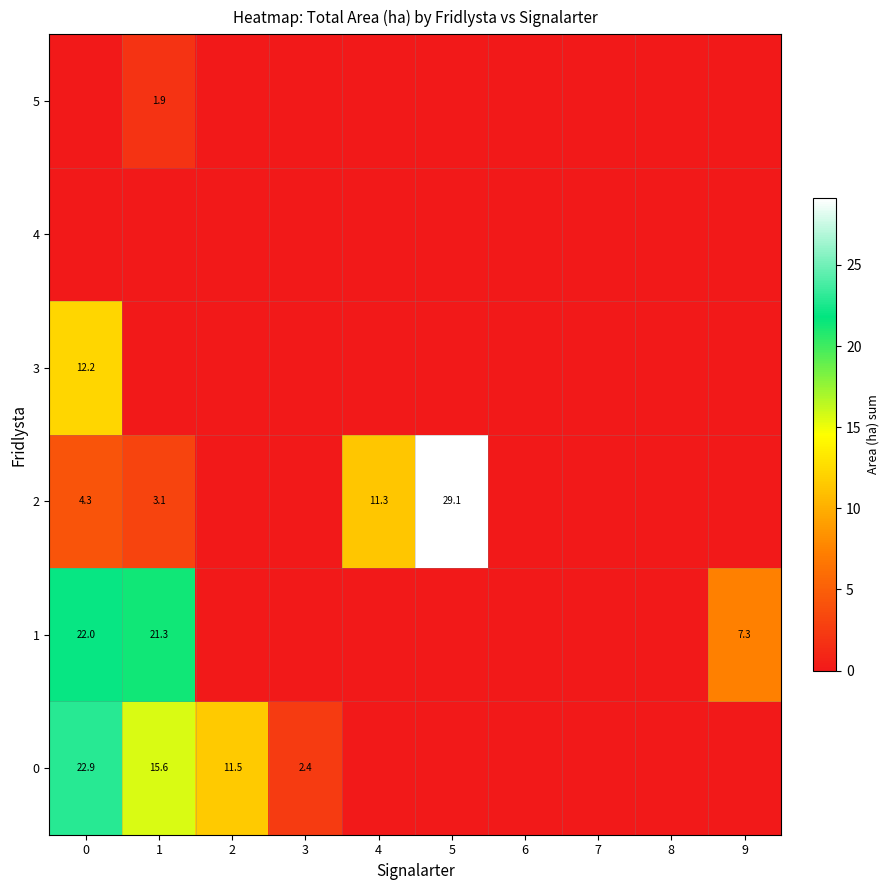

Between 1 and 4, which is larger?

1